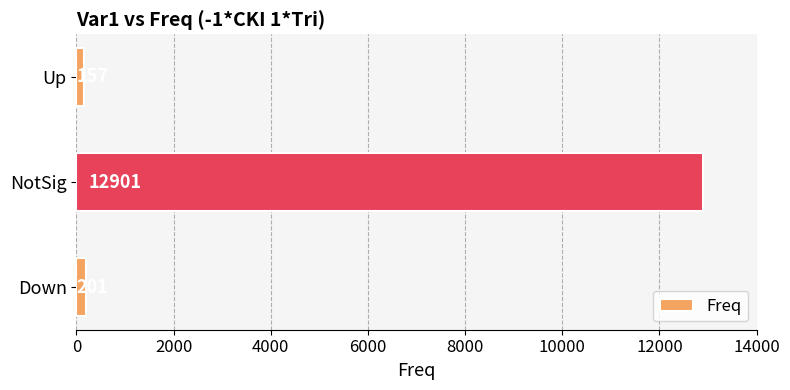

Rank the categories by value from highest to lowest.

NotSig, Down, Up